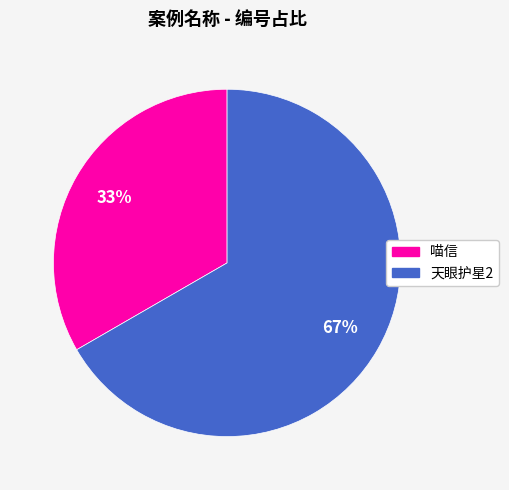

To the nearest percent, what is the average slice percentage?

50%